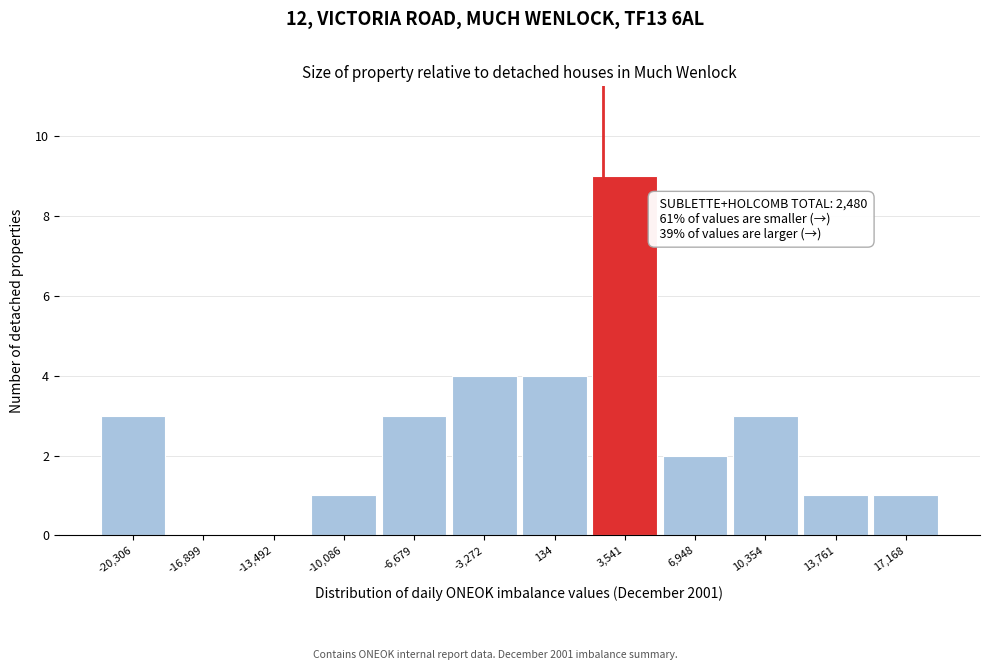

Which range on the x-axis has the tallest bar?

2000 to 5000